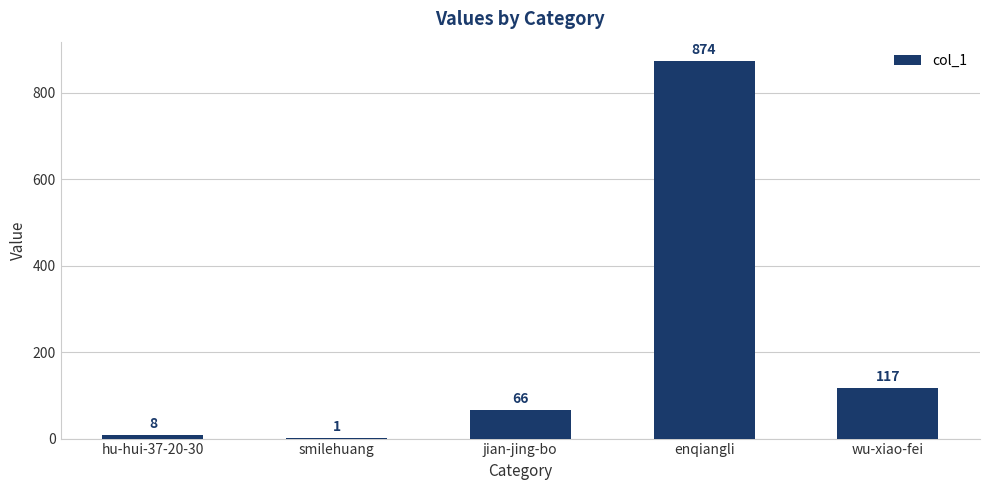

Reading left to right, what are all the values shown in this chart?

hu-hui-37-20-30=8	smilehuang=1	jian-jing-bo=66	enqiangli=874	wu-xiao-fei=117